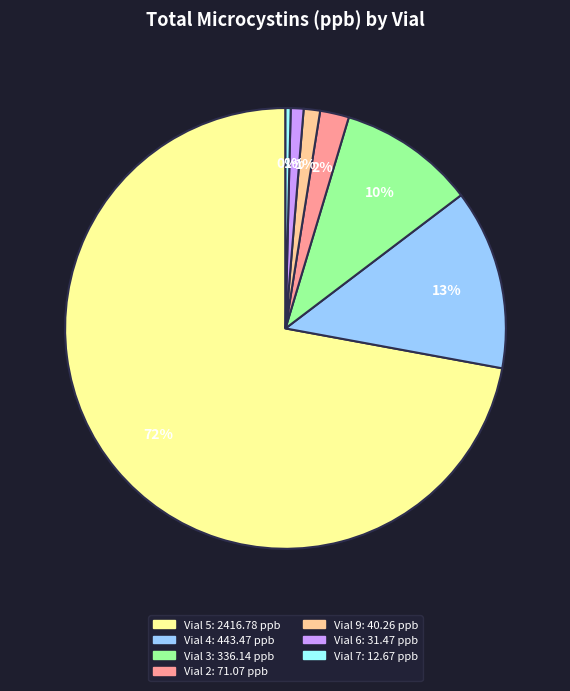

How many segments does this pie chart have?

7